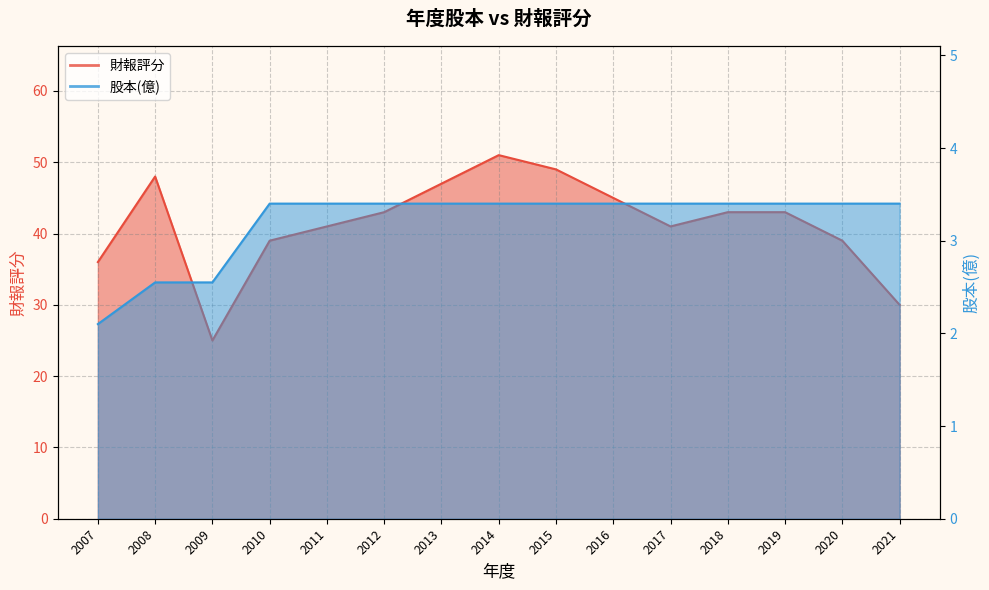

What is the value of the 財報評分 point at the 13th from the left?

43.0